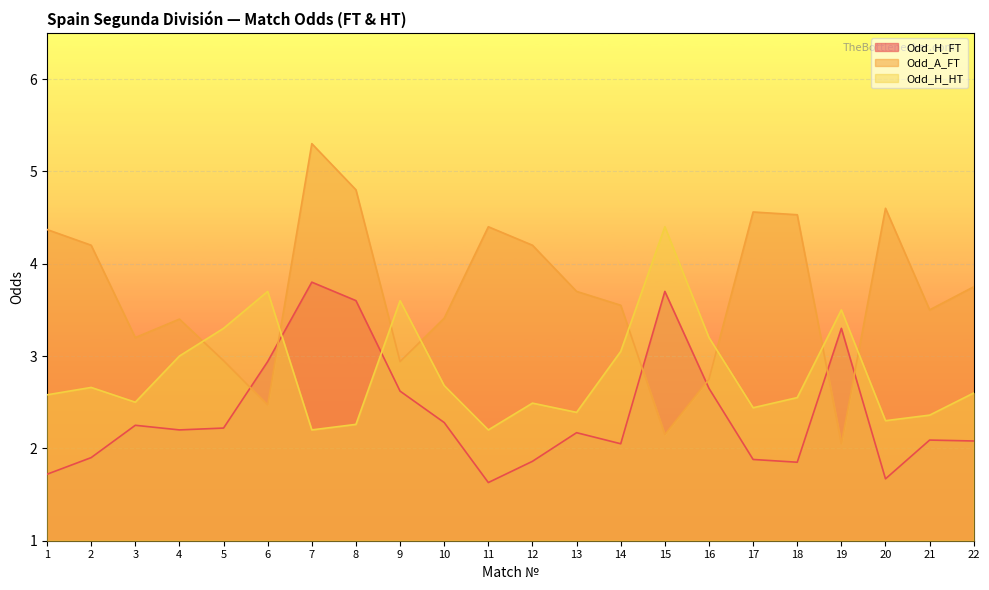

What is the value of the Odd_H_HT point at the 8th from the left?

2.3